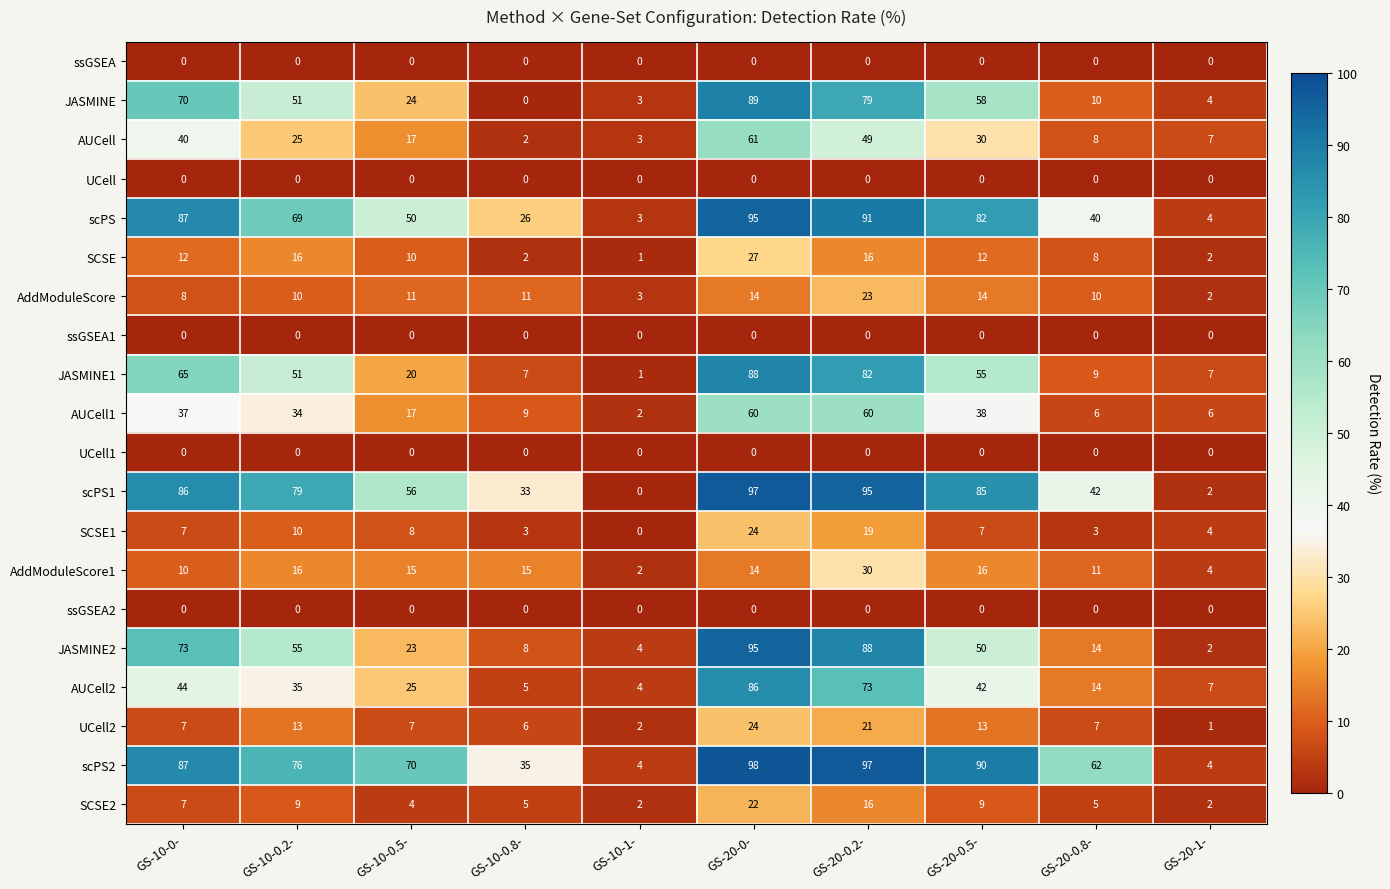

Rank the categories by JASMINE2 value from lowest to highest.

GS-20-1-, GS-10-1-, GS-10-0.8-, GS-20-0.8-, GS-10-0.5-, GS-20-0.5-, GS-10-0.2-, GS-10-0-, GS-20-0.2-, GS-20-0-